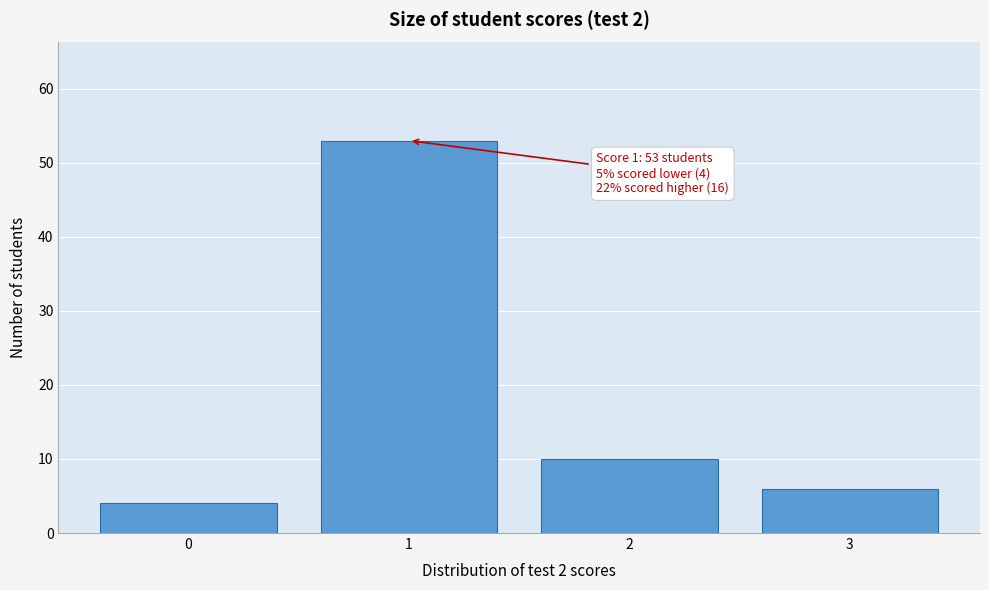

Reading right to left, extract all data points from this chart.

3=6	2=10	1=53	0=4